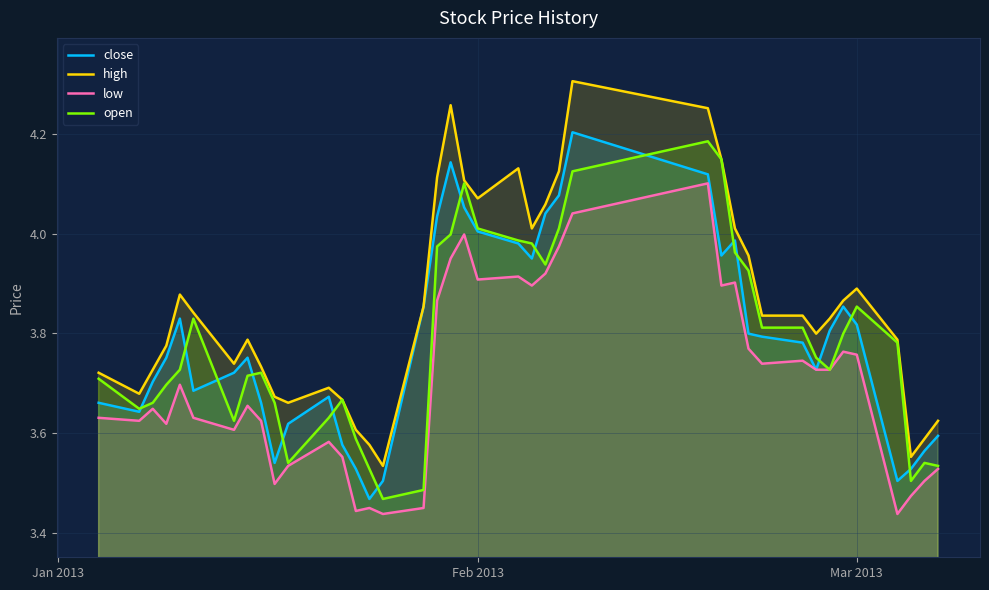

Which series has the largest total across all categories?

high